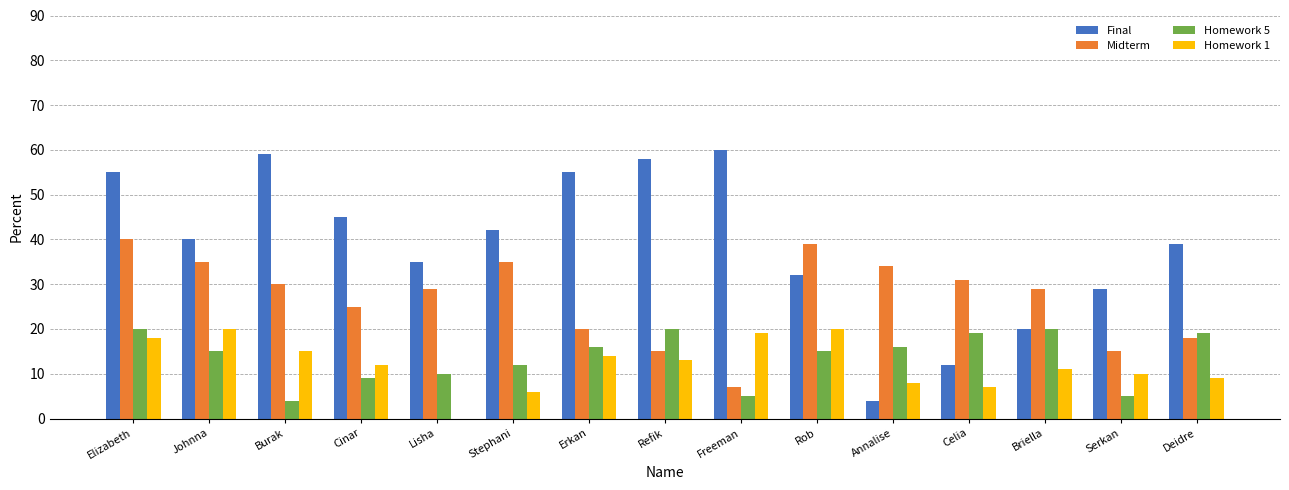

Reading right to left, extract all data points from this chart.

Final: Deidre=39	Serkan=29	Briella=20	Celia=12	Annalise=4	Rob=32	Freeman=60	Refik=58	Erkan=55	Stephani=42	Lisha=35	Cinar=45	Burak=59	Johnna=40	Elizabeth=55
Midterm: Deidre=18	Serkan=15	Briella=29	Celia=31	Annalise=34	Rob=39	Freeman=7	Refik=15	Erkan=20	Stephani=35	Lisha=29	Cinar=25	Burak=30	Johnna=35	Elizabeth=40
Homework 5: Deidre=19	Serkan=5	Briella=20	Celia=19	Annalise=16	Rob=15	Freeman=5	Refik=20	Erkan=16	Stephani=12	Lisha=10	Cinar=9	Burak=4	Johnna=15	Elizabeth=20
Homework 1: Deidre=9	Serkan=10	Briella=11	Celia=7	Annalise=8	Rob=20	Freeman=19	Refik=13	Erkan=14	Stephani=6	Lisha=0	Cinar=12	Burak=15	Johnna=20	Elizabeth=18